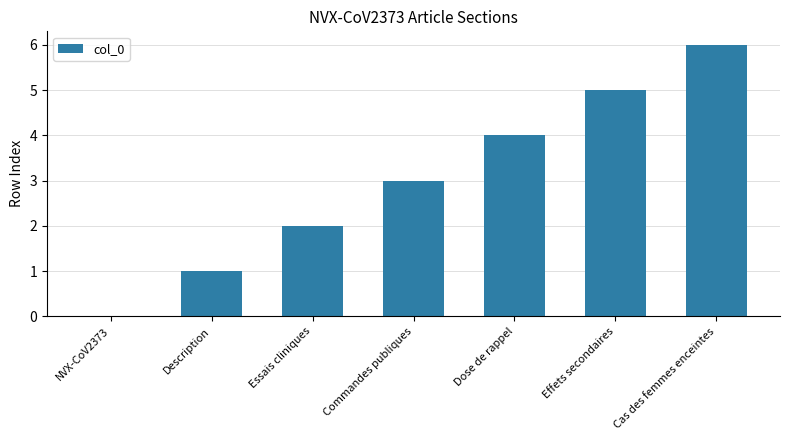

Reading left to right, what are all the values shown in this chart?

NVX-CoV2373=0	Description=1	Essais cliniques=2	Commandes publiques=3	Dose de rappel=4	Effets secondaires=5	Cas des femmes enceintes=6